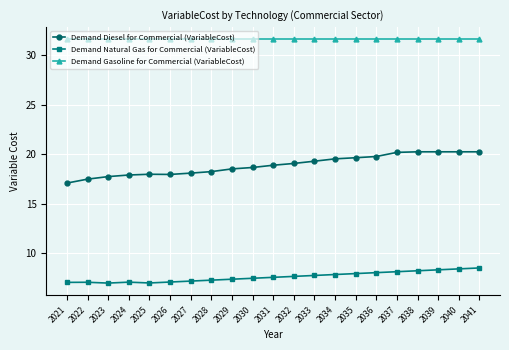

Is this an area chart (filled region under the line)?

No